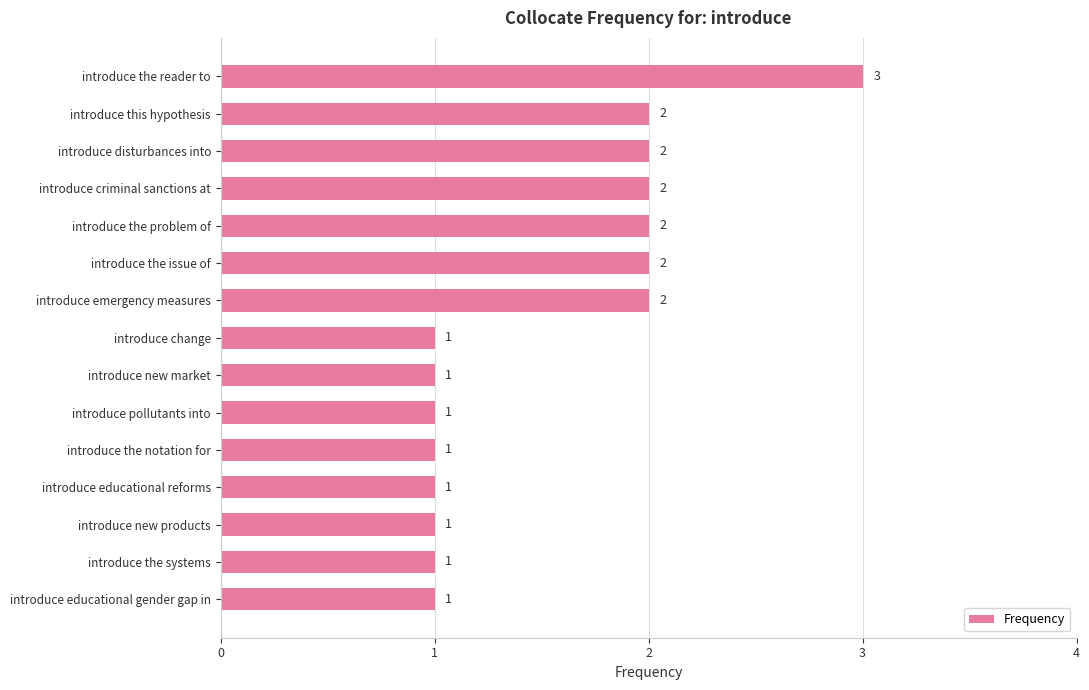

Reading bottom to top, extract all data points from this chart.

introduce educational gender gap in=1	introduce the systems=1	introduce new products=1	introduce educational reforms=1	introduce the notation for=1	introduce pollutants into=1	introduce new market=1	introduce change=1	introduce emergency measures=2	introduce the issue of=2	introduce the problem of=2	introduce criminal sanctions at=2	introduce disturbances into=2	introduce this hypothesis=2	introduce the reader to=3